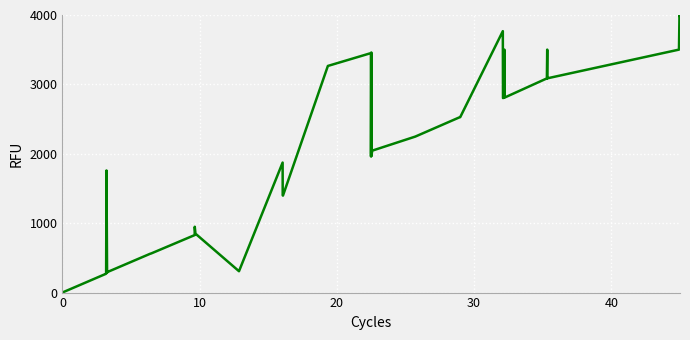

What is the greatest value displayed?

4000.0